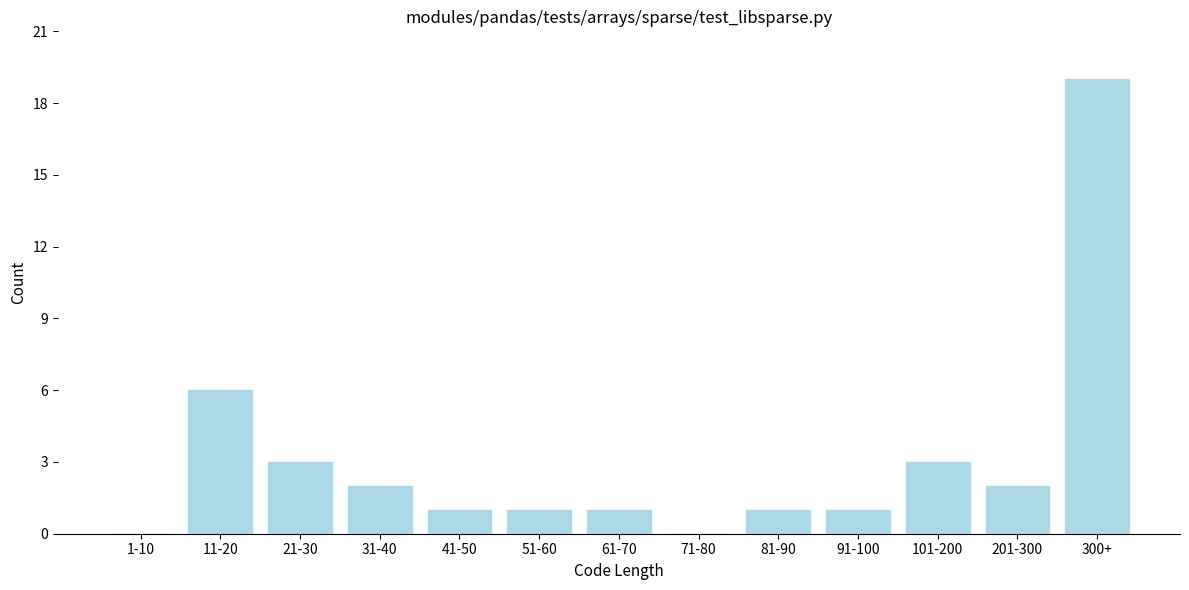

Reading right to left, list all the values displayed in this chart.

300+=19	201-300=2	101-200=3	91-100=1	81-90=1	71-80=0	61-70=1	51-60=1	41-50=1	31-40=2	21-30=3	11-20=6	1-10=0